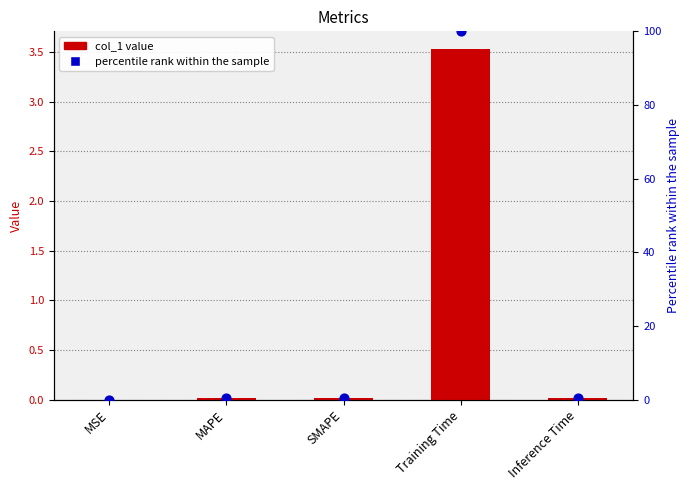

Which series contains the lowest Y value?

col_1